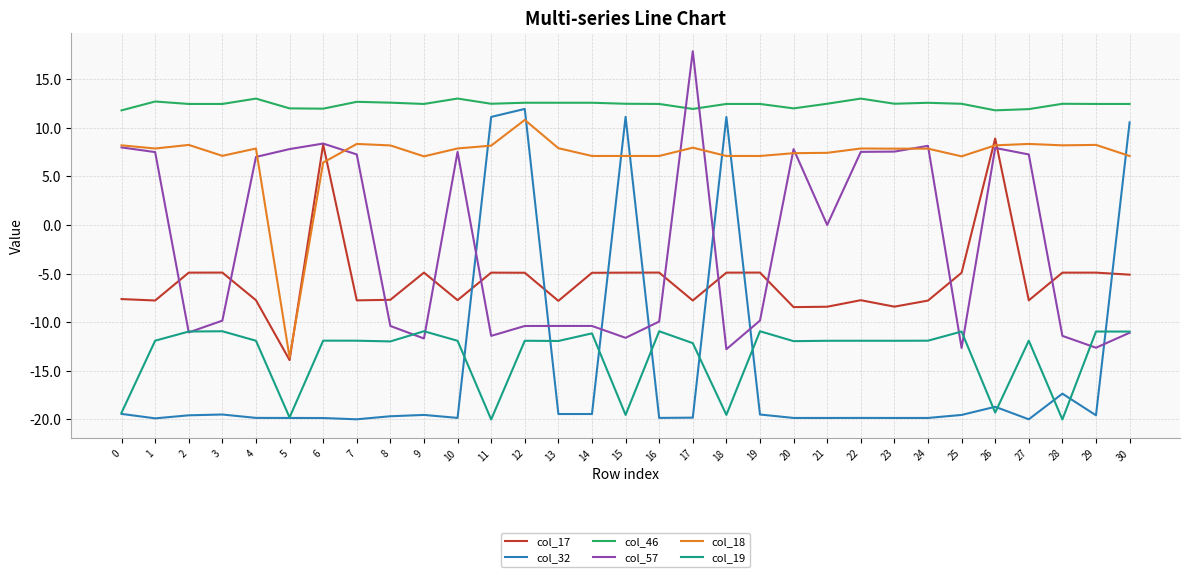

What is the sum of the col_17 values at 2 and 25?

-9.8